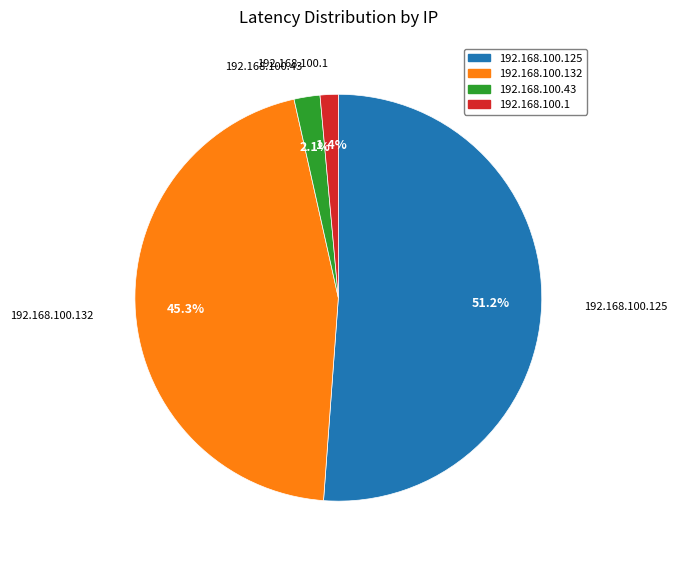

Does any single category account for the majority?

Yes